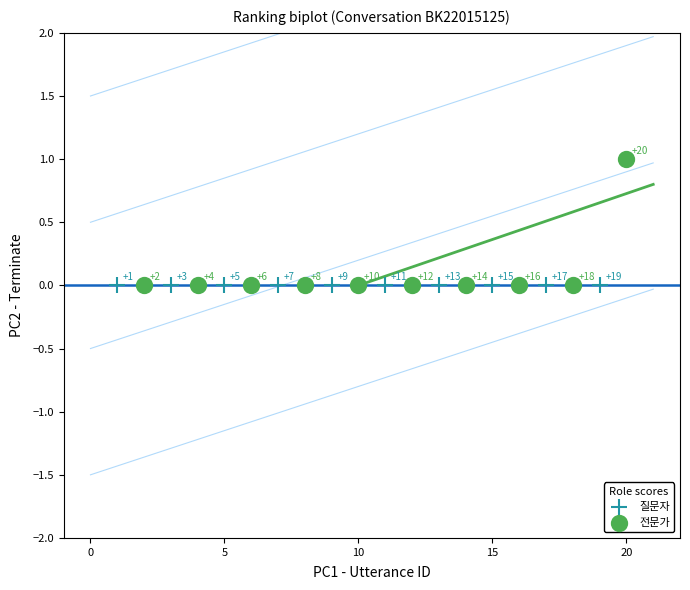

Which series contains the highest Y value?

전문가